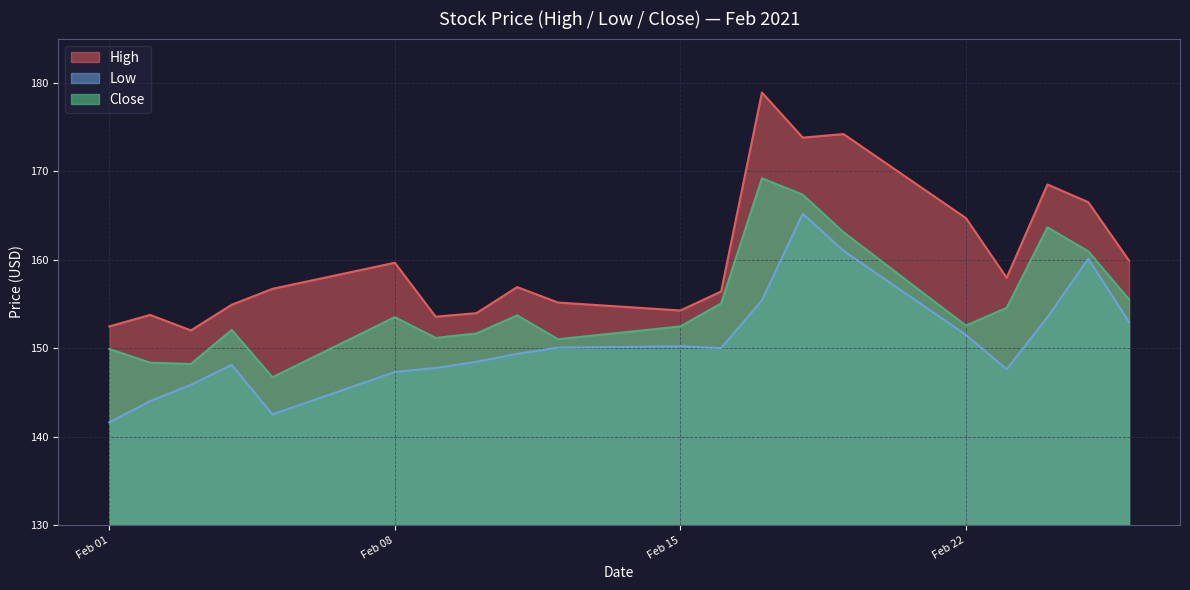

True or false: Close has a value of 285.7 at 2021-02-17.

False